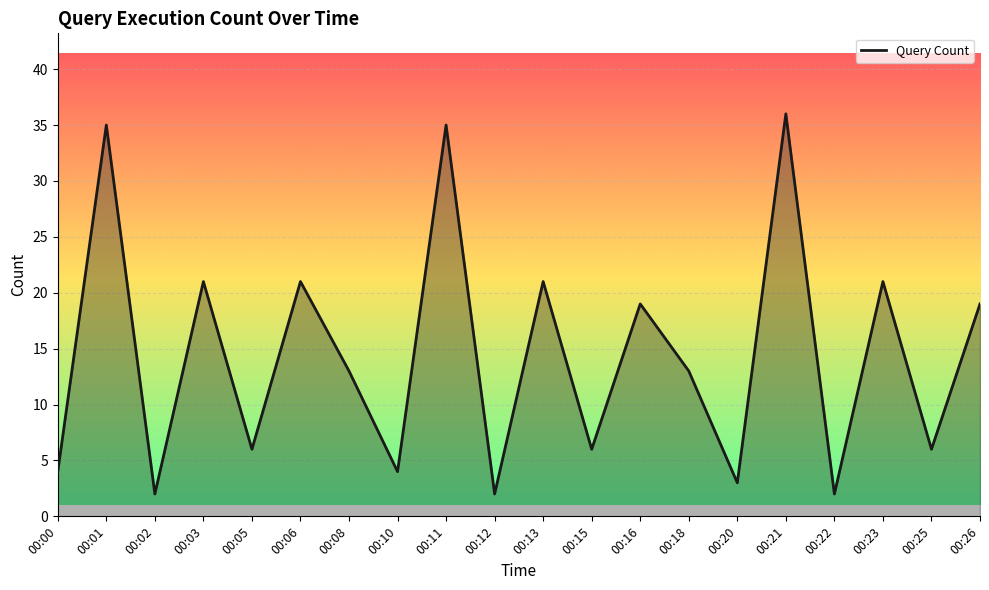

The value at 00:20 is 1. True or false?

False